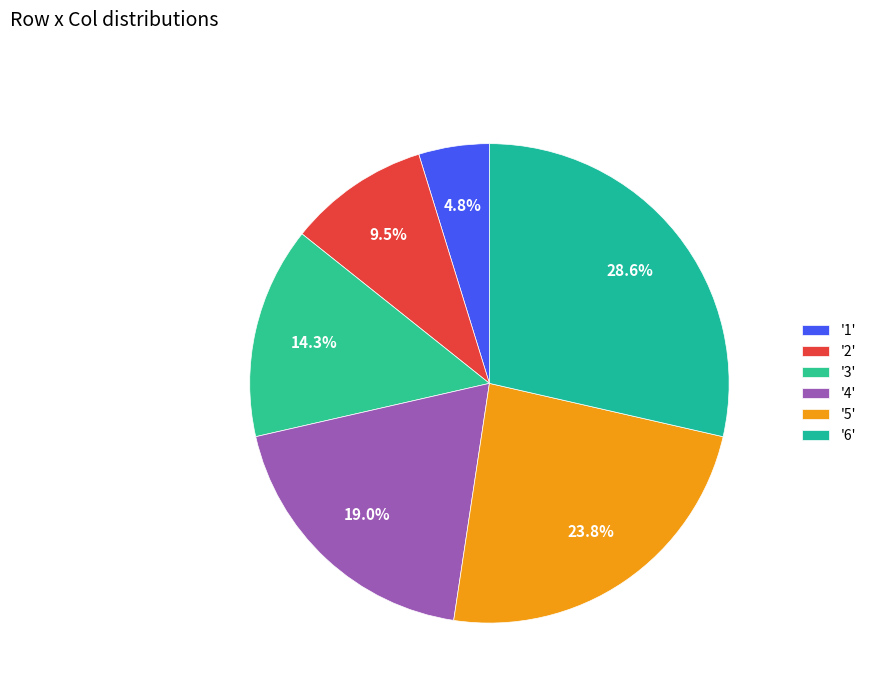

Which category has the smallest portion of the pie?

'1'